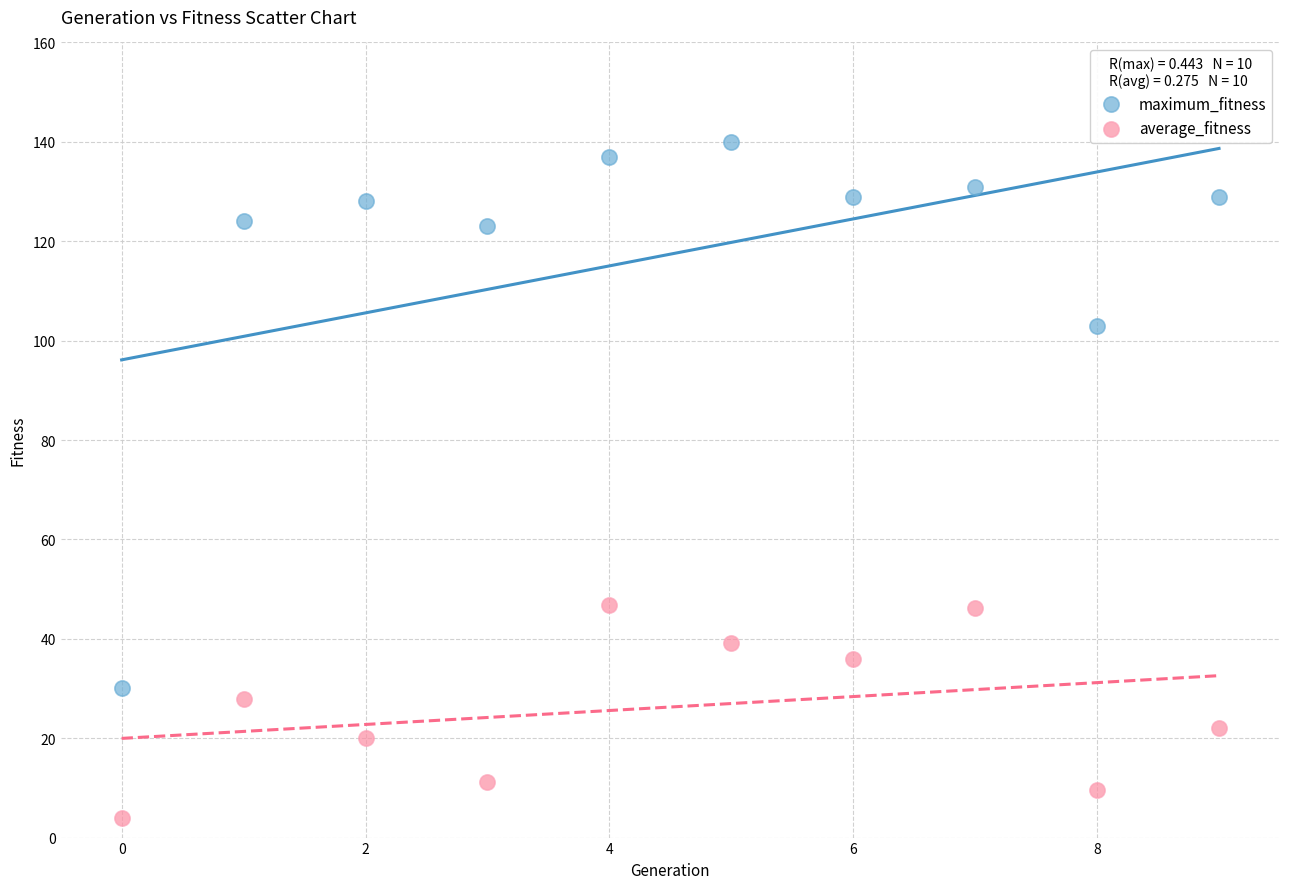

What are all the series names shown in the legend?

maximum_fitness, average_fitness